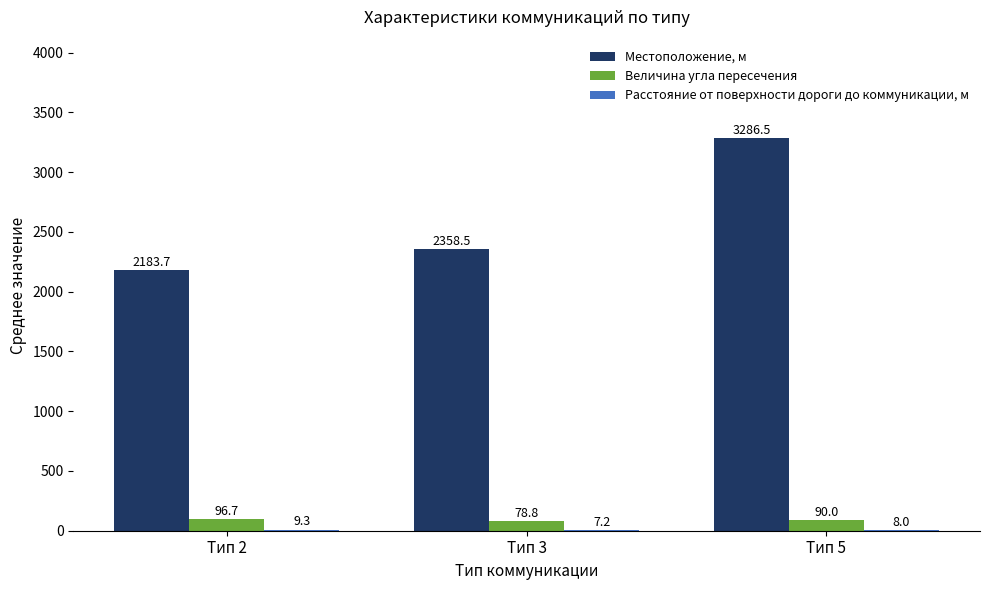

At which category is the sum across all series the highest?

Тип 5